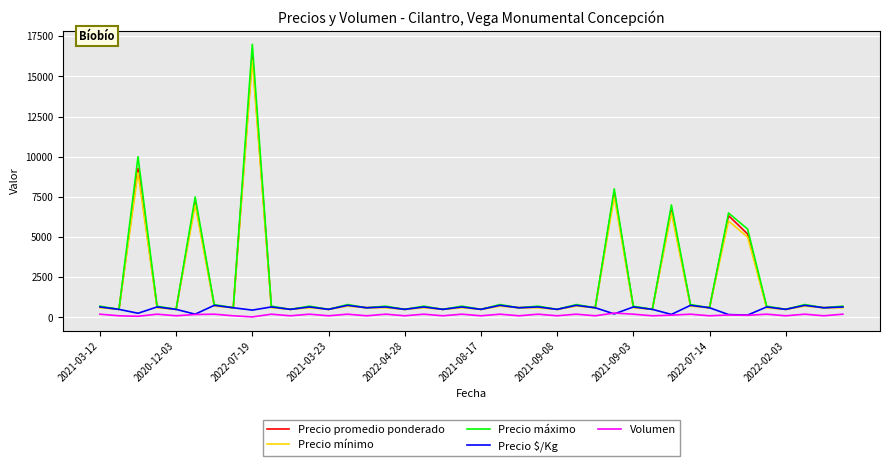

Which series has the widest spread of values?

Precio máximo